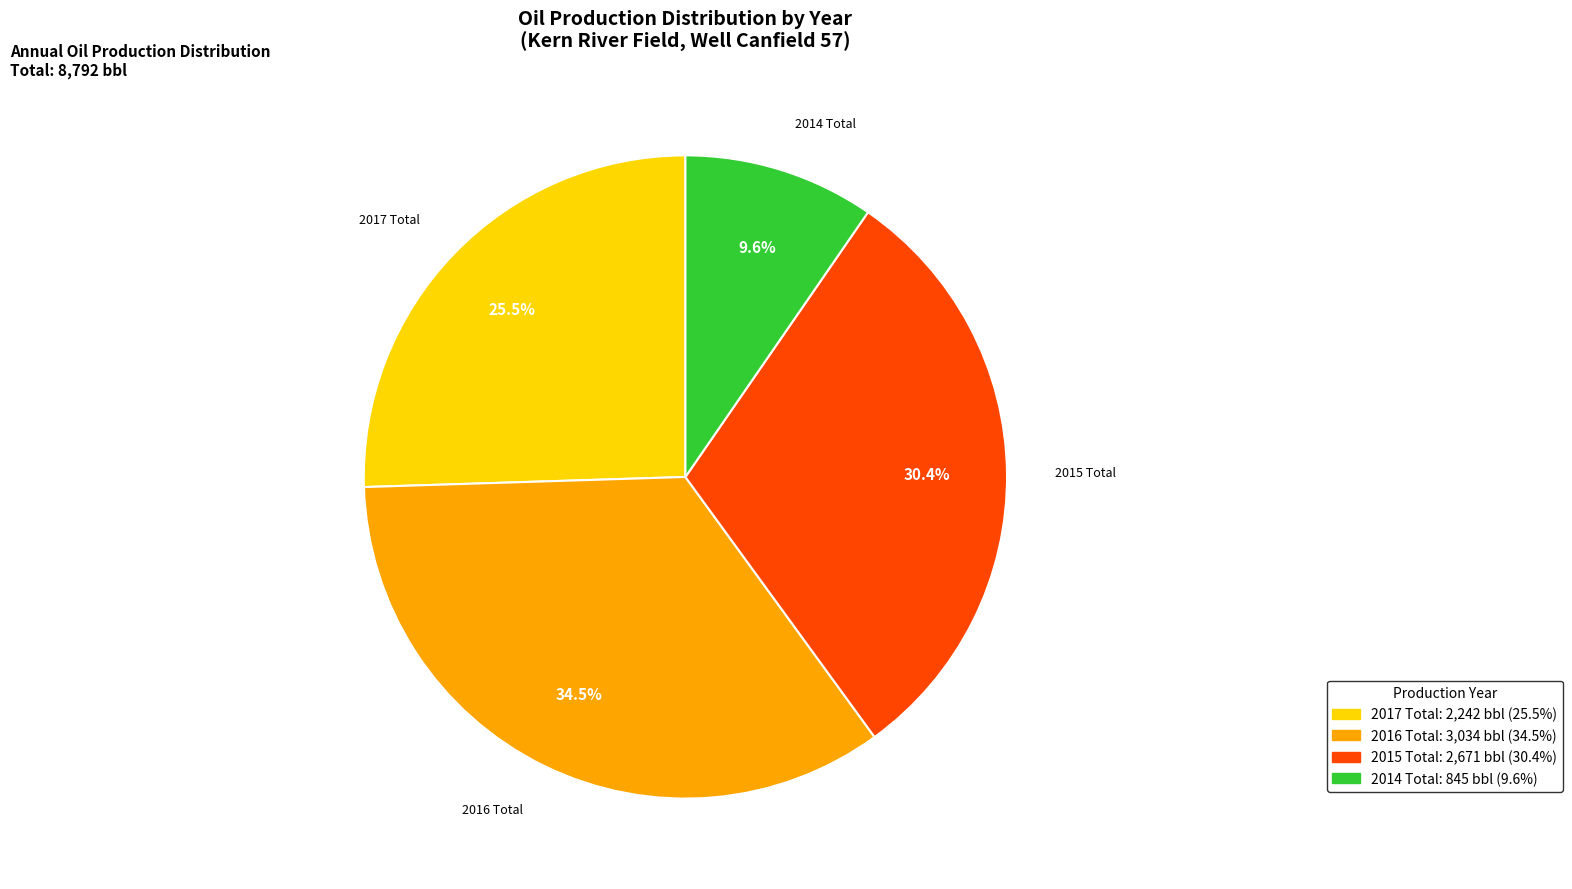

Approximately how many times larger is the value at 2014 Total compared to 2017 Total?

0.4